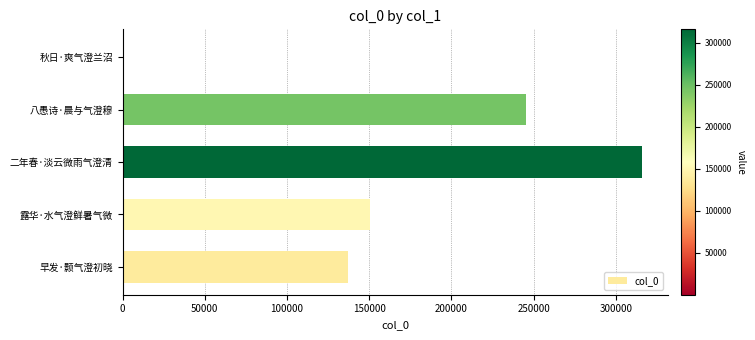

How many data points does each series have?

5